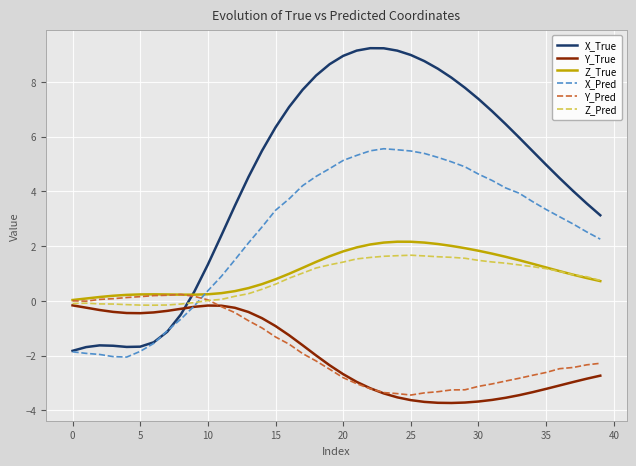

Which series has the largest total across all categories?

X_True